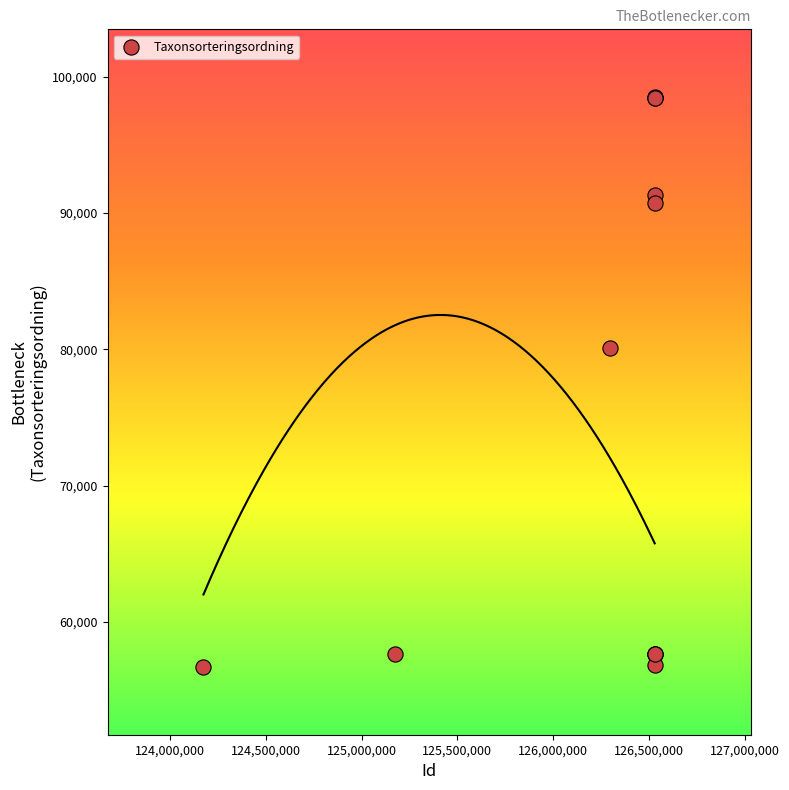

What Y value in the scatter plot is closest to 77592?

80083